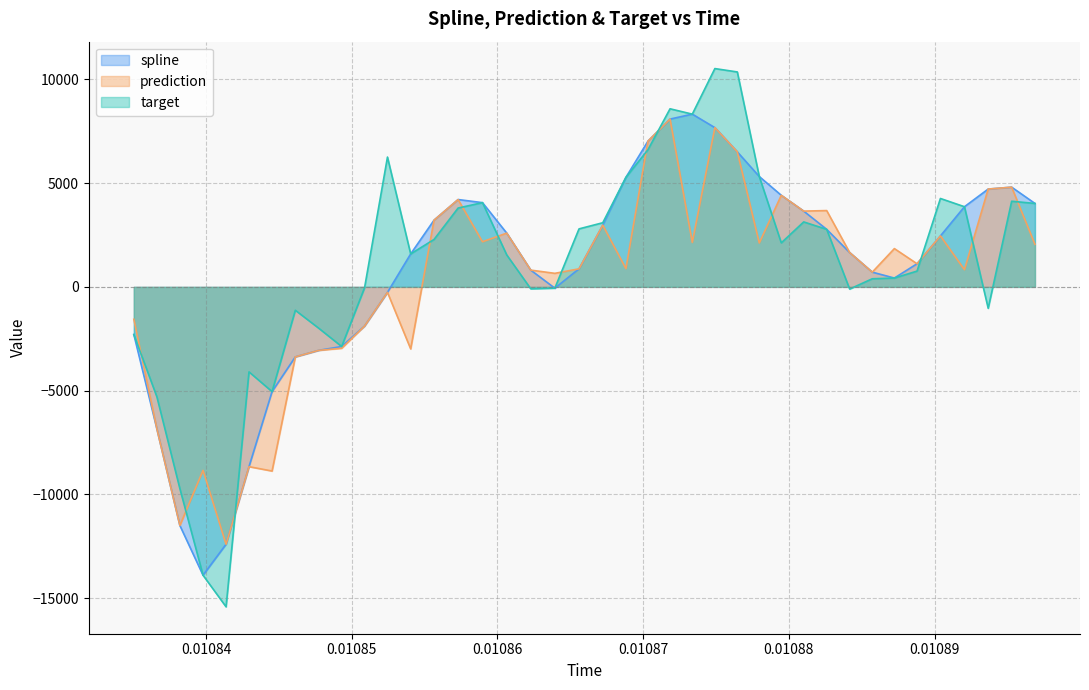

Which series has the widest spread of values?

target